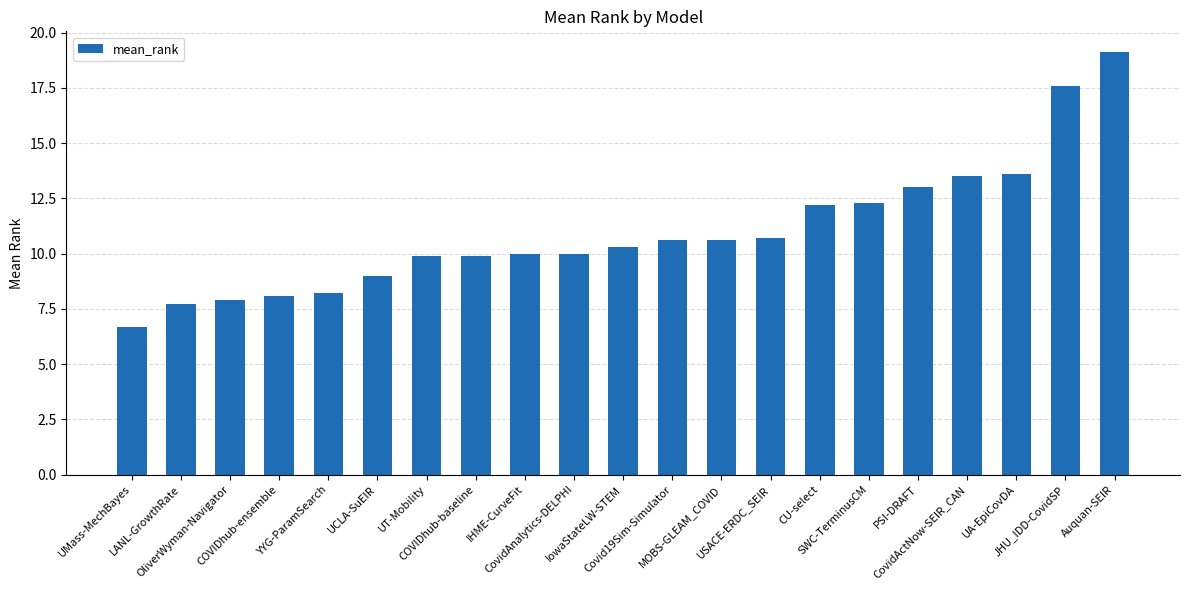

What is the greatest value displayed?

19.1